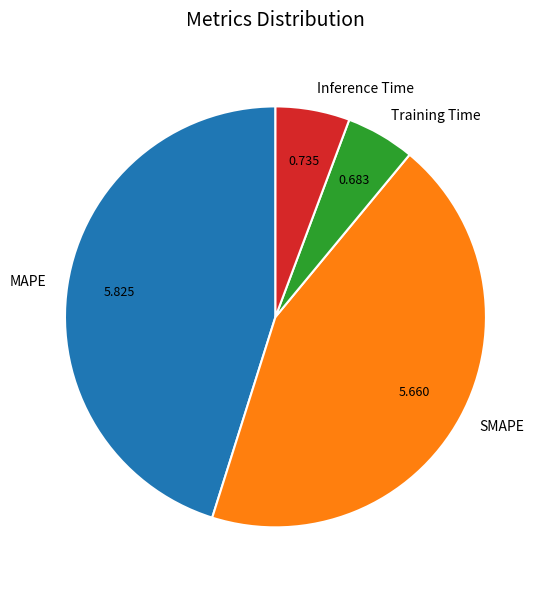

The Inference Time slice represents 6% of the pie. True or false?

True